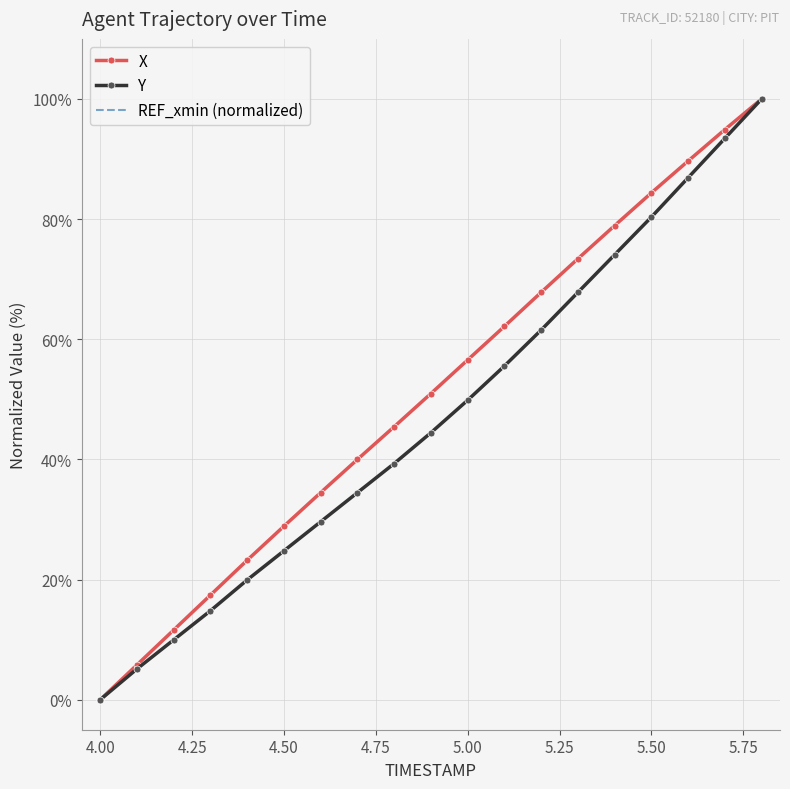

Reading right to left, extract all data points from this chart.

X: 100.0	94.9	89.7	84.4	78.9	73.4	67.8	62.2	56.6	51.0	45.4	40.0	34.5	28.9	23.2	17.4	11.6	5.8	0.0
Y: 100.0	93.4	86.9	80.3	74.1	67.8	61.5	55.6	49.9	44.4	39.3	34.5	29.6	24.8	19.9	14.8	10.0	5.1	0.0